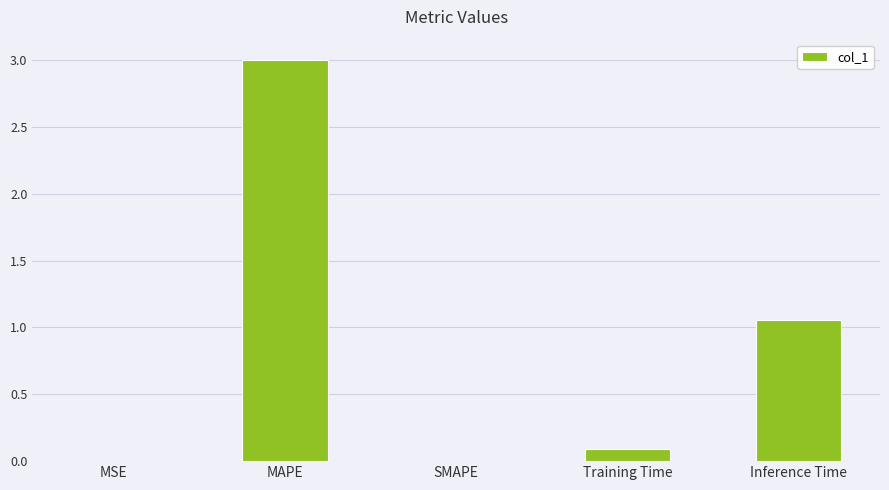

Which label corresponds to the largest value in the chart?

MAPE